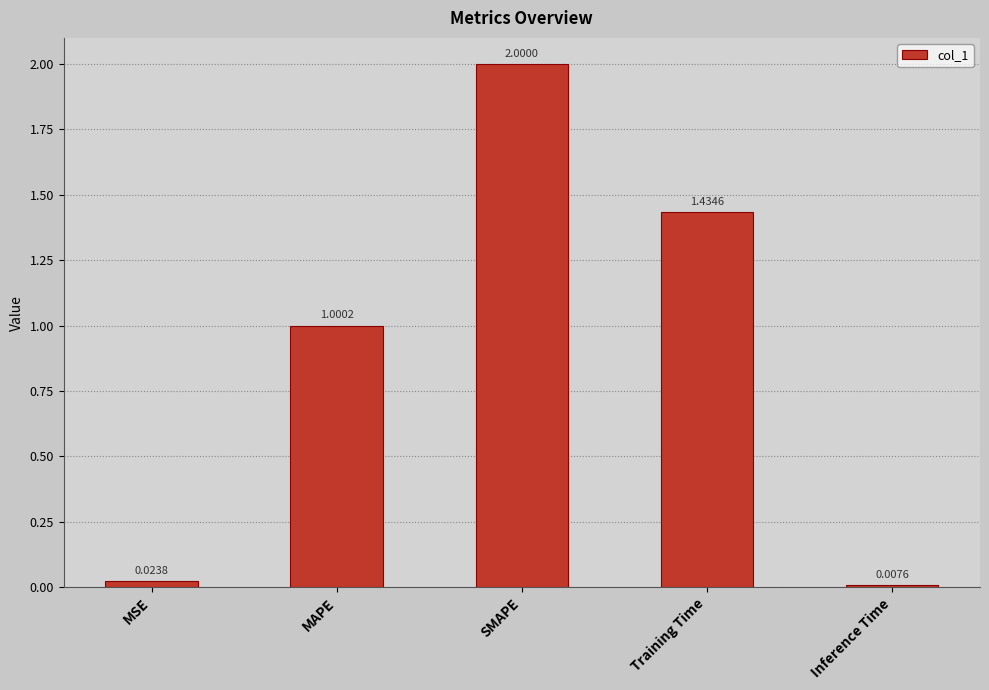

What is the label of the 4th bar from the right?

MAPE